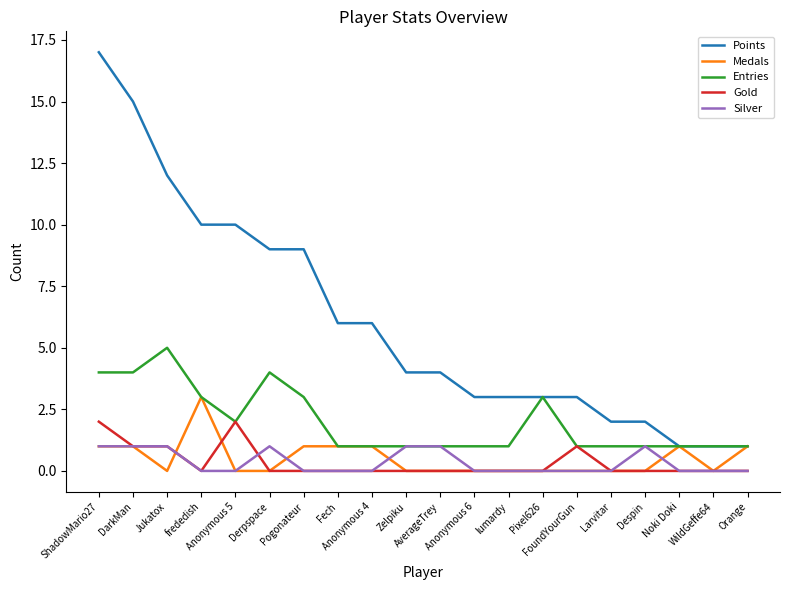

What is the lowest value of the Points series?

1